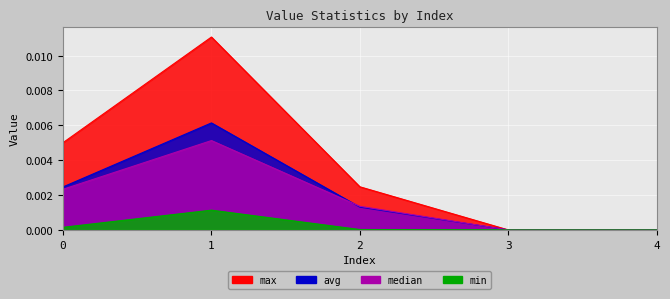

Rank the series by their maximum value, from highest to lowest.

max, avg, median, min